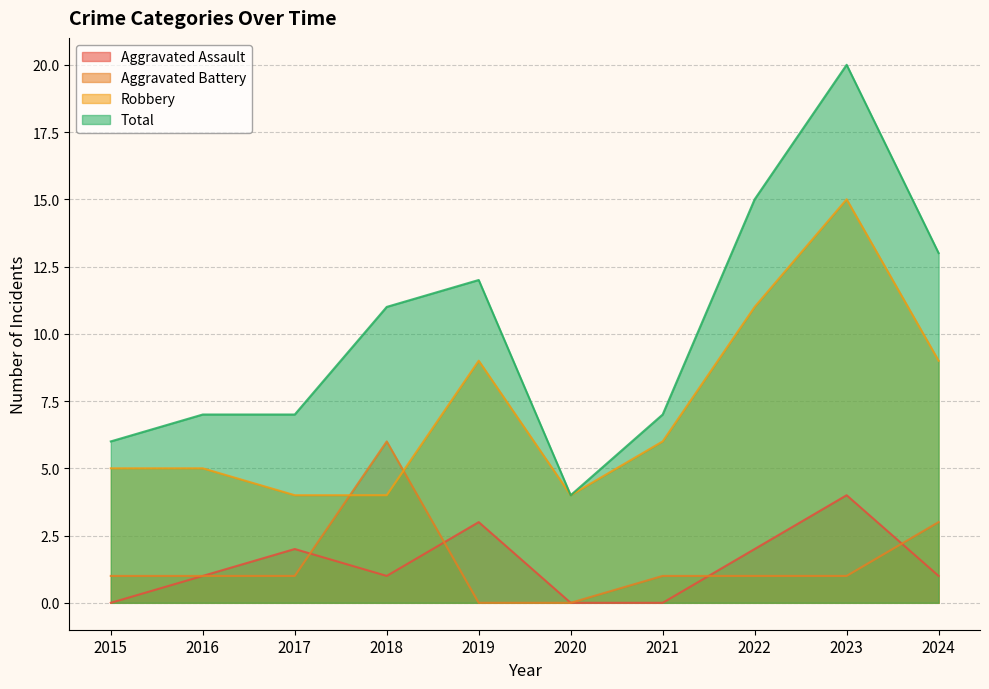

What is the spread (max minus min) of values at 2023?

19